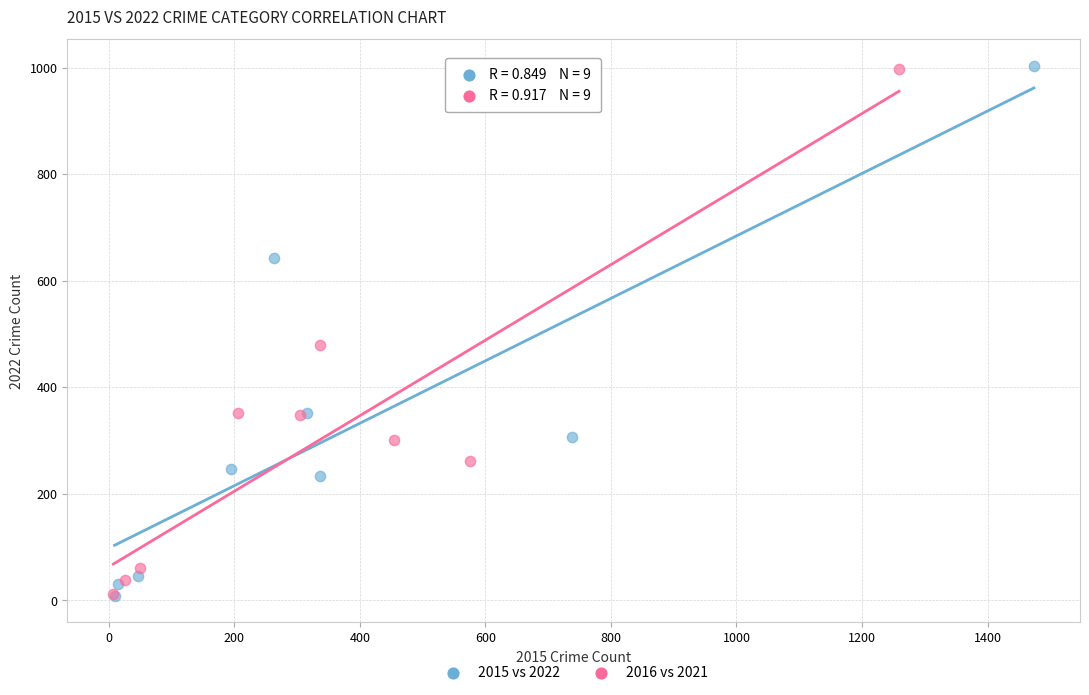

Which series has the largest Y range (max minus min)?

2015 vs 2022